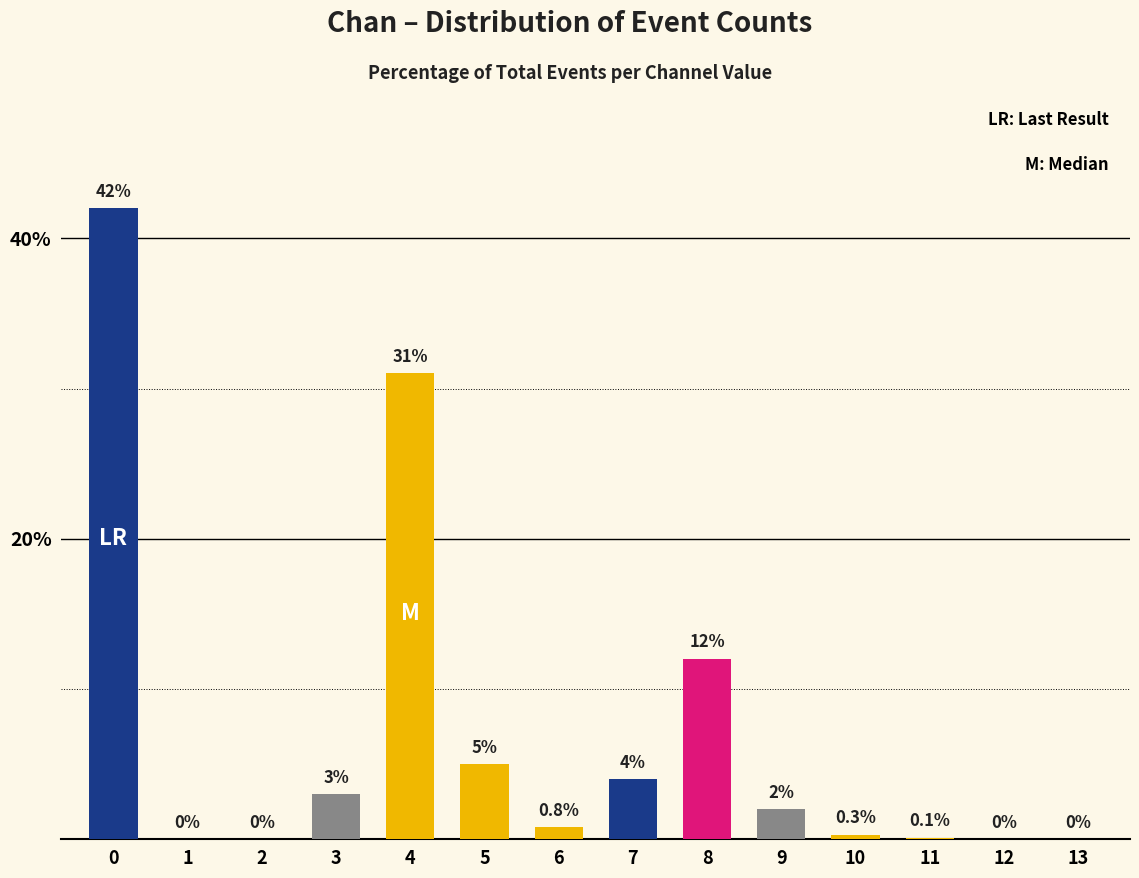

Count the number of data series in this chart.

1